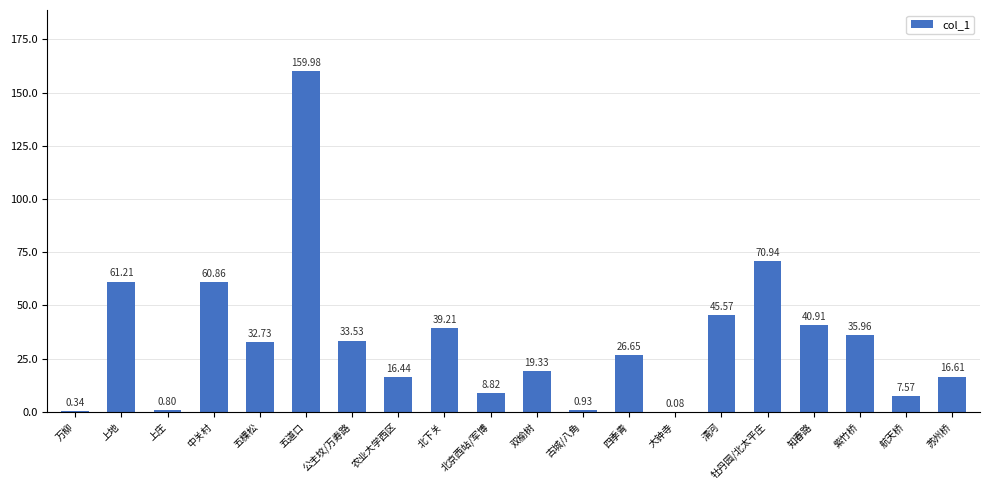

Which has a higher value, 中关村 or 上地?

上地